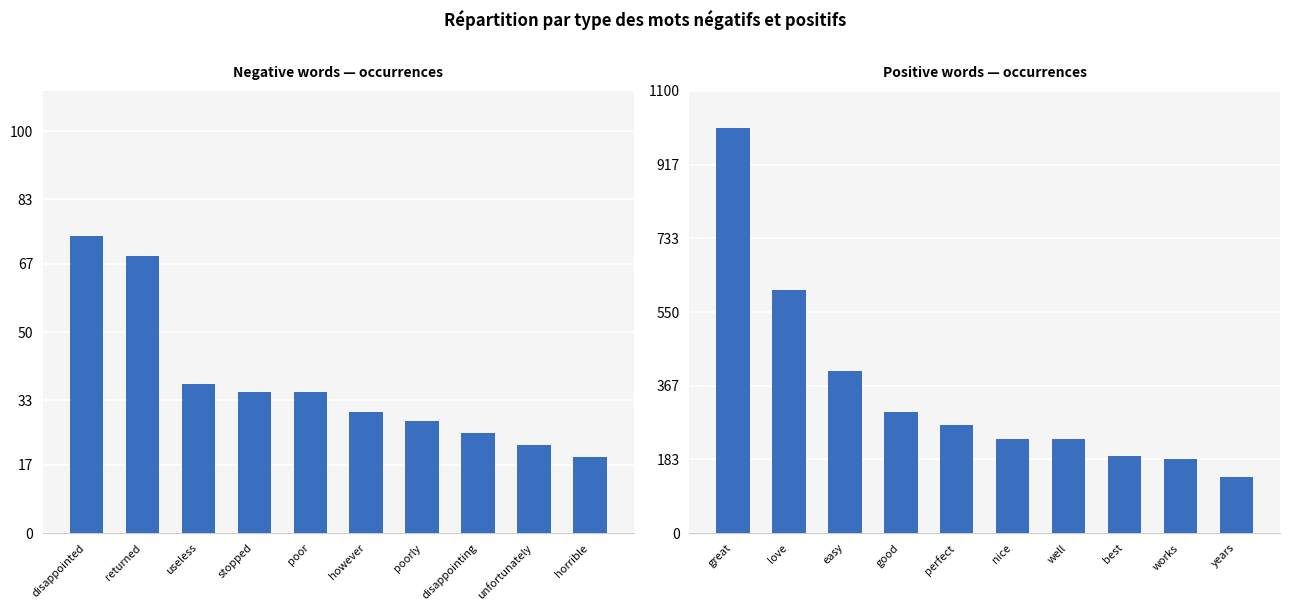

Is it true that Negative words equals 58 at poor?

False